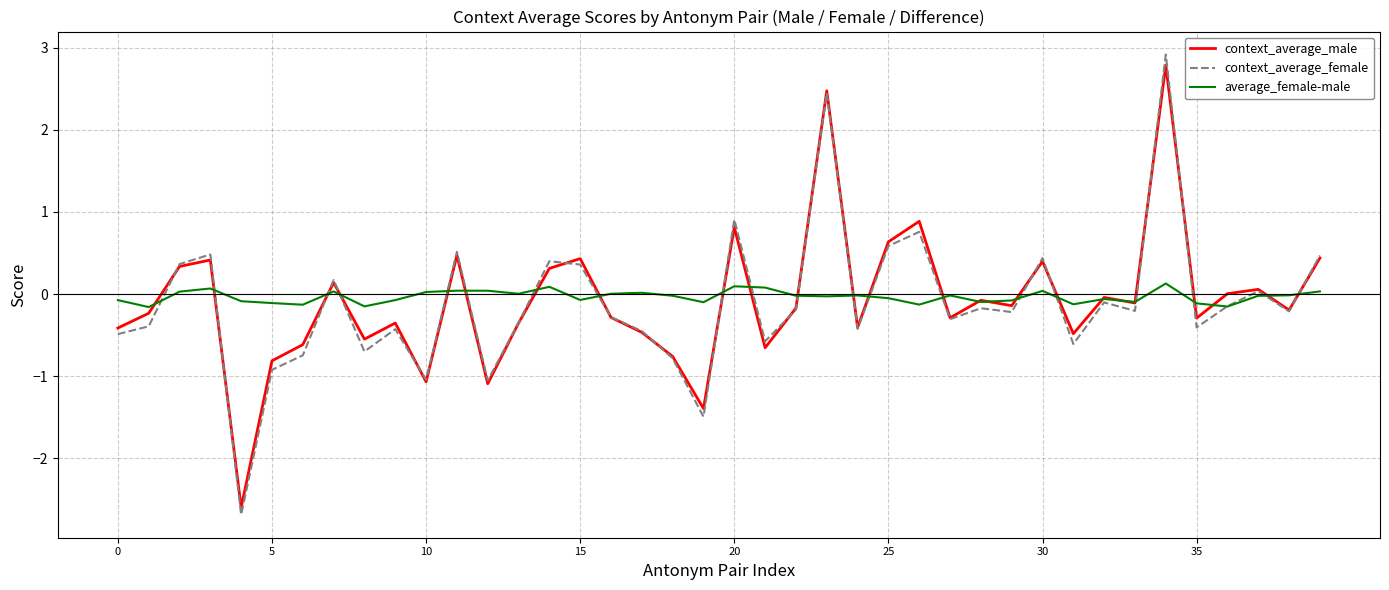

What is the maximum value for context_average_male?

2.8